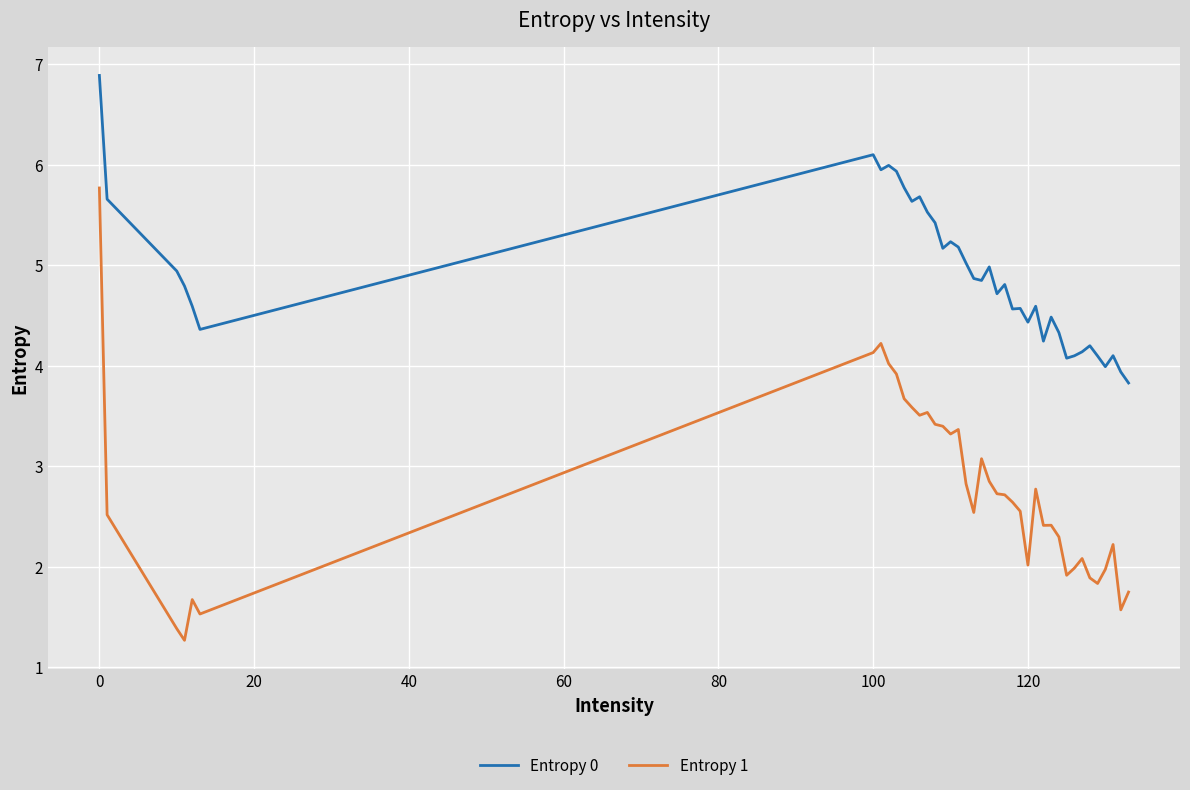

Which series has the largest range (max minus min)?

Entropy 1